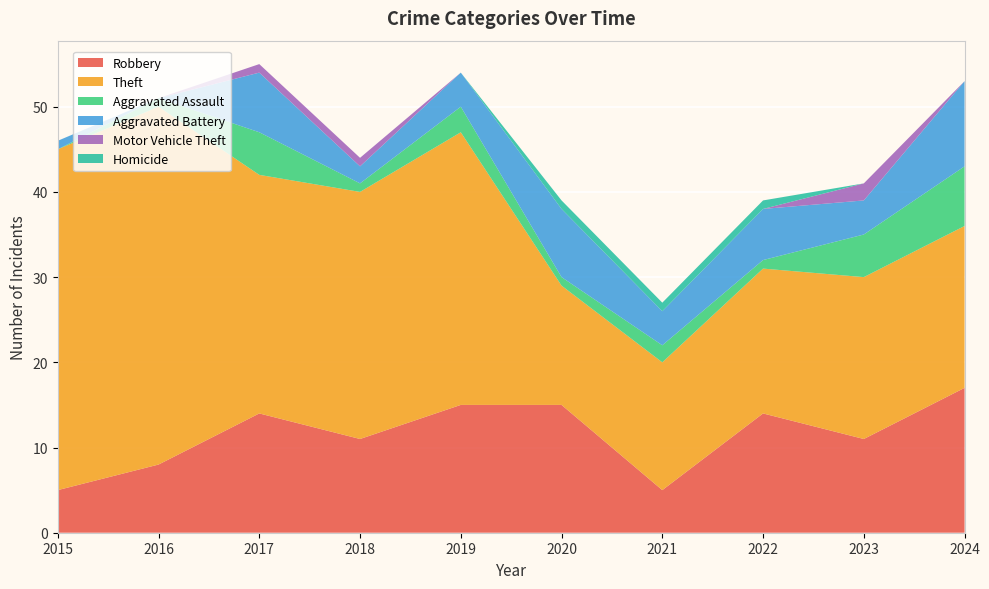

Reading left to right, transcribe all the data shown in this chart.

Robbery: 5	8	14	11	15	15	5	14	11	17
Theft: 40	42	28	29	32	14	15	17	19	19
Aggravated Assault: 0	1	5	1	3	1	2	1	5	7
Aggravated Battery: 1	0	7	2	4	8	4	6	4	10
Motor Vehicle Theft: 0	0	1	1	0	0	0	0	2	0
Homicide: 0	0	0	0	0	1	1	1	0	0